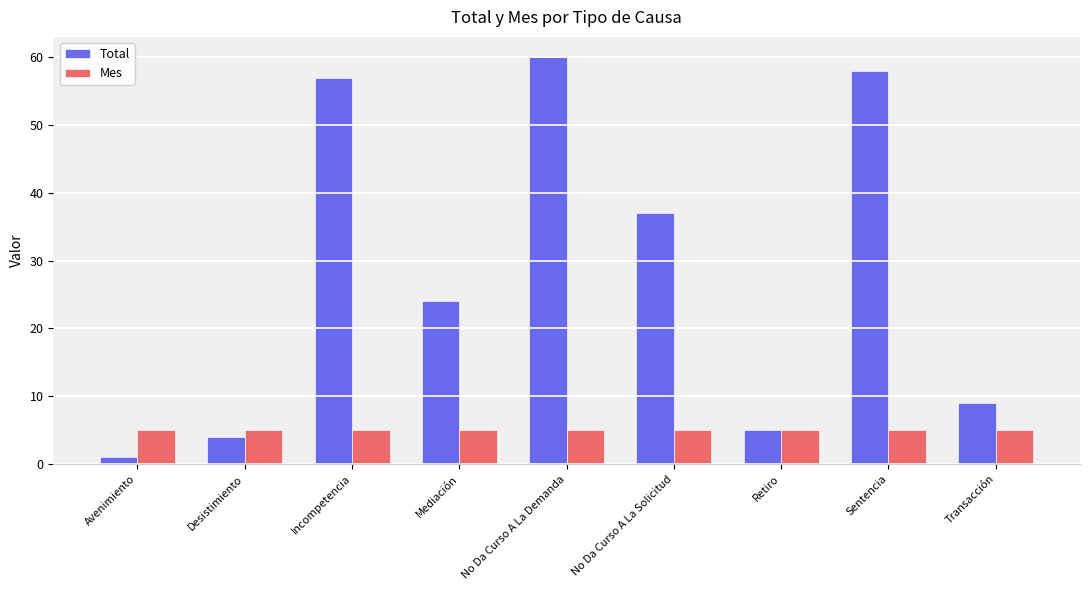

What position from the right is Avenimiento?

9